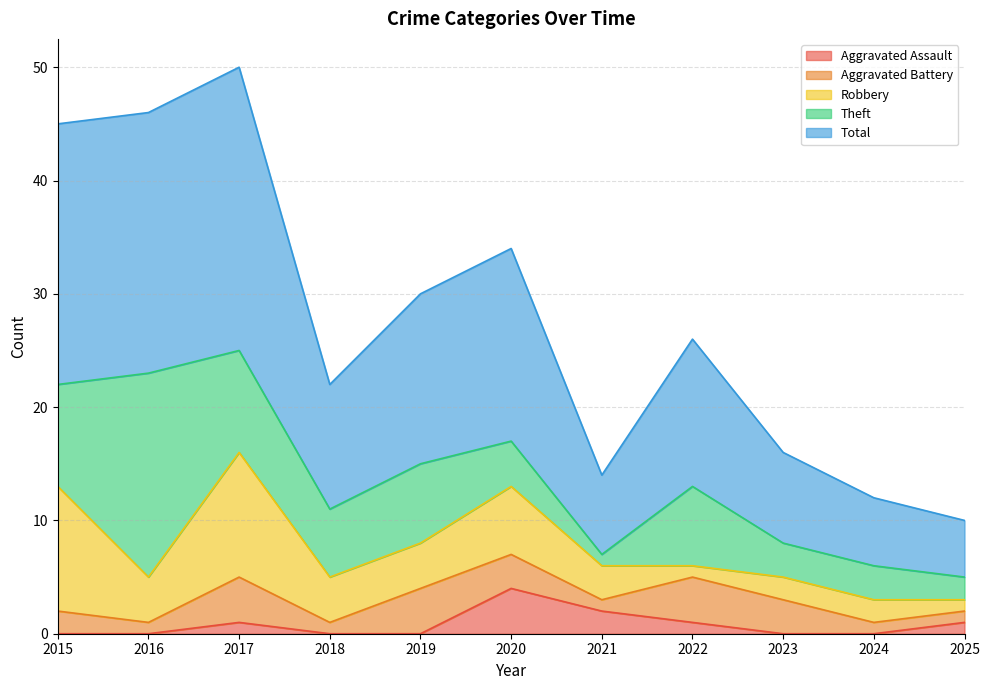

Which series changed the most between 2019 and 2021?

Total